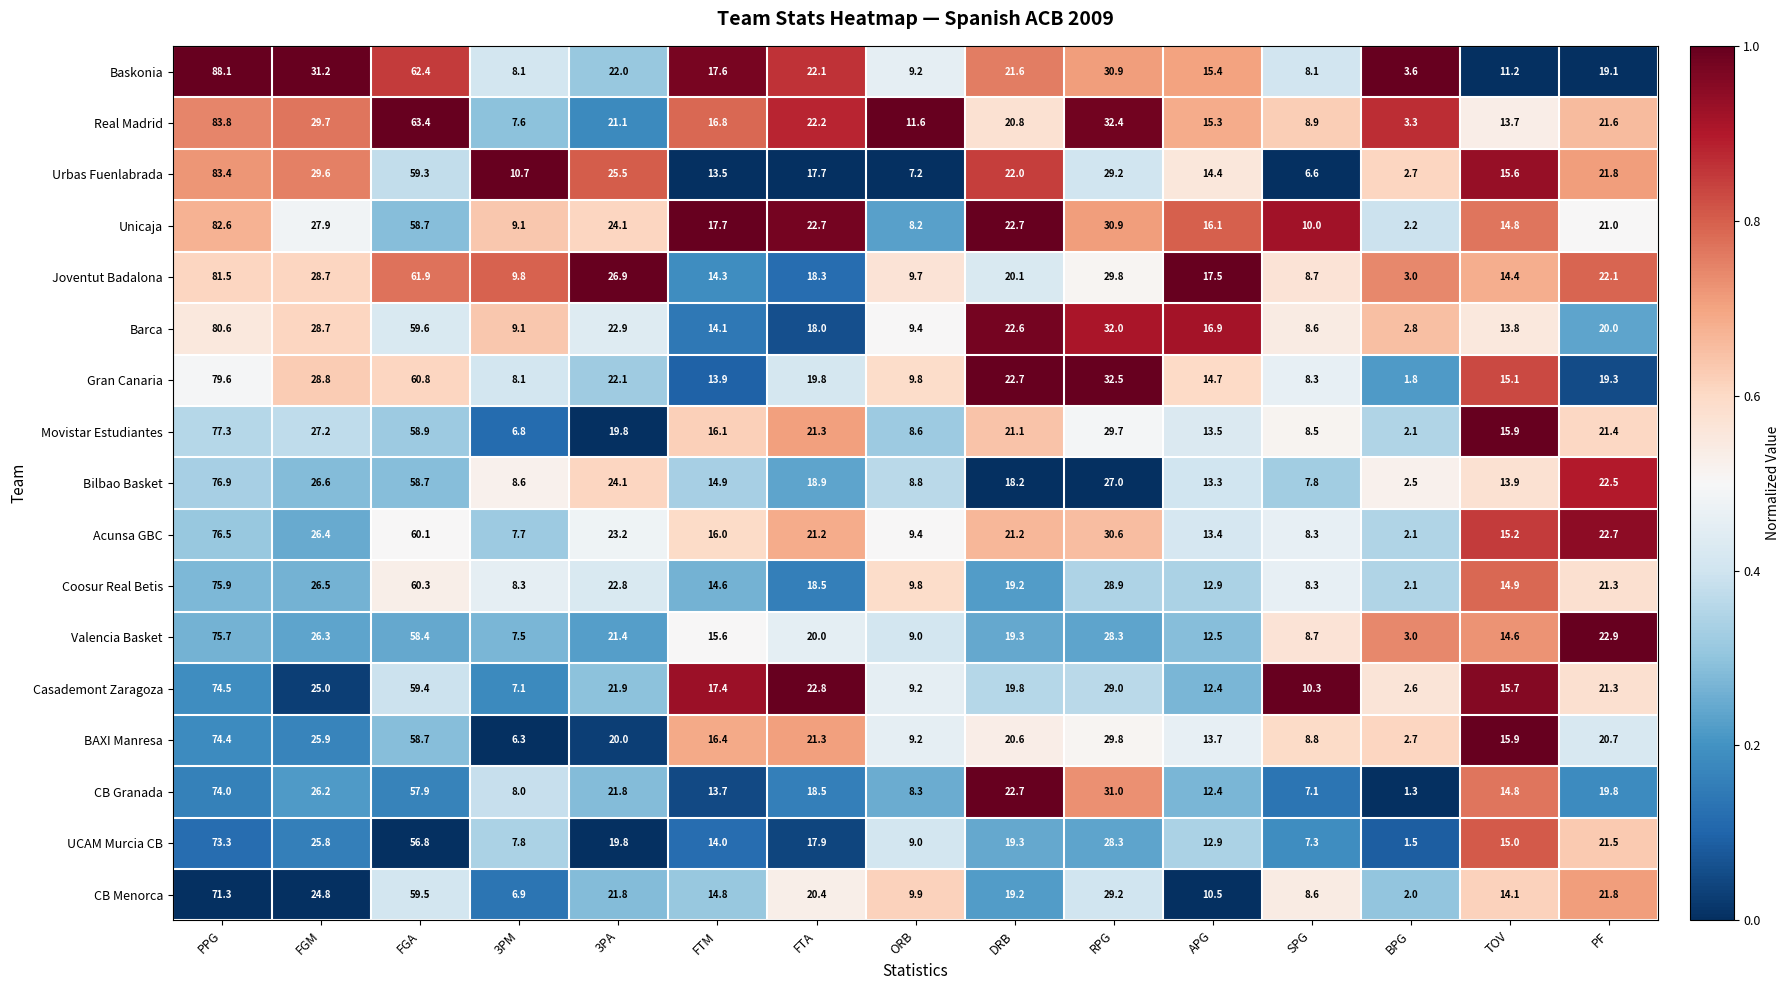

What is the sum of the Baskonia values at FTM and 3PM?

25.7